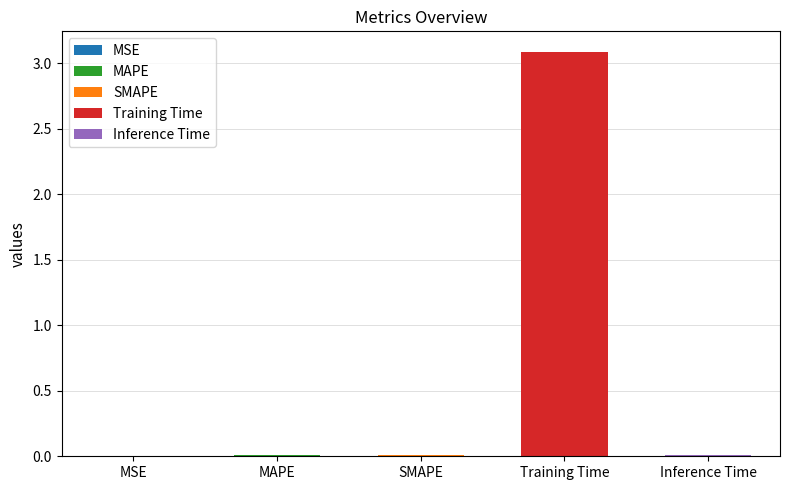

How many bars are there in total?

5